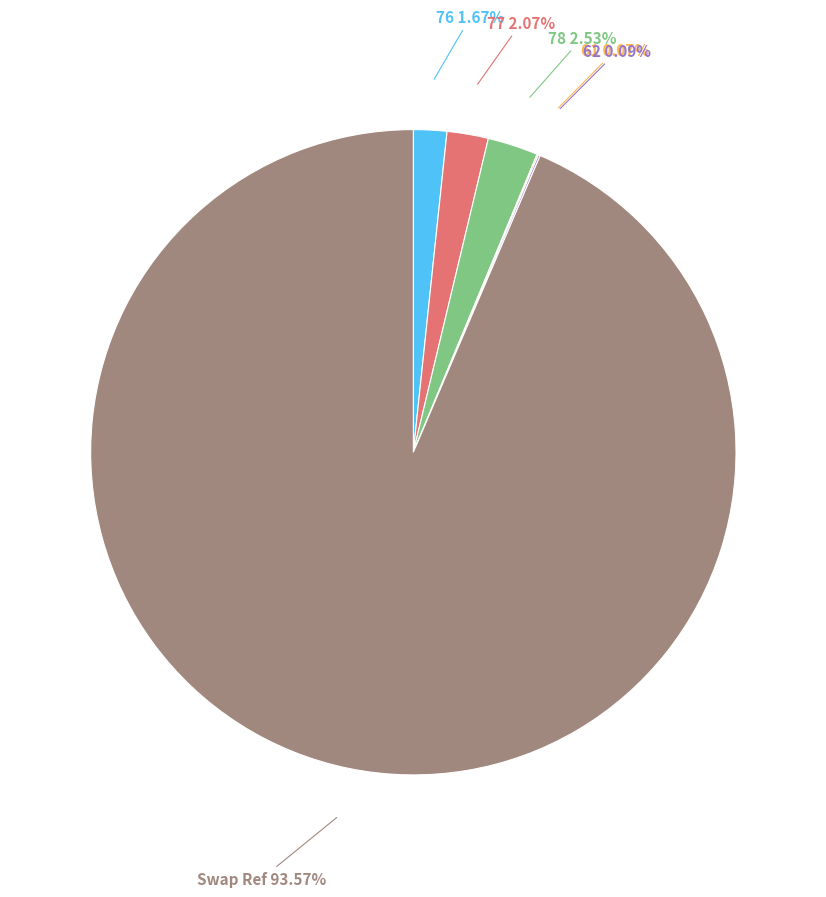

Is there a majority slice in this chart?

Yes